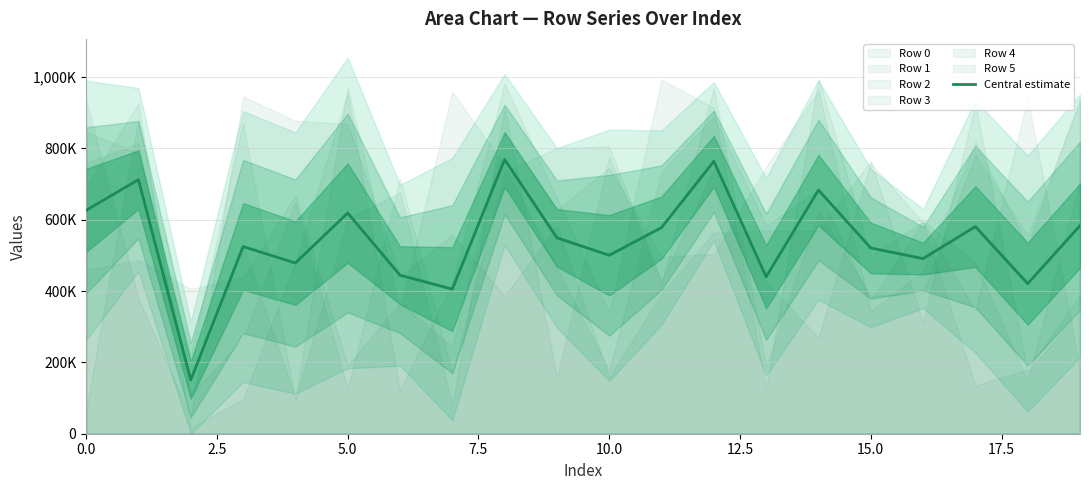

Reading left to right, what are all the values shown in this chart?

626356.0	712440.8	150558.3	524847.0	478623.5	618927.2	444558.8	405424.7	768985.3	549178.3	500346.2	578040.8	763882.5	440005.8	683284.7	520800.2	491046.3	580828.3	420782.5	583446.5